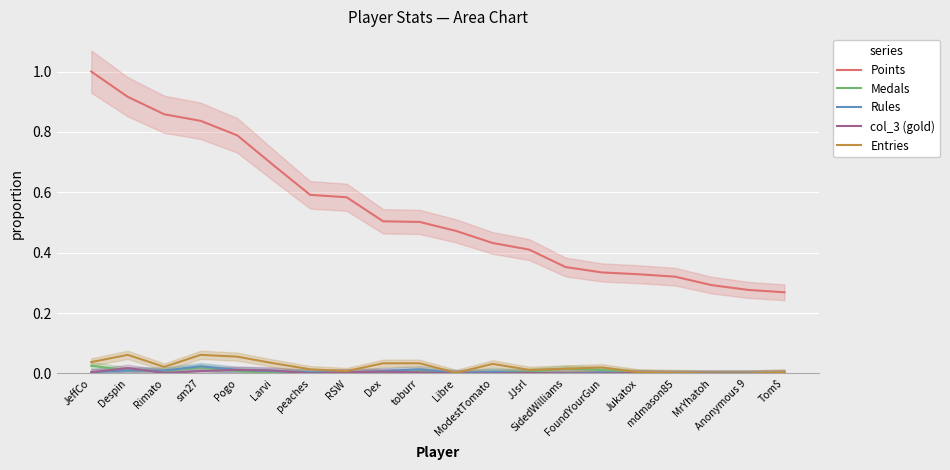

True or false: Entries and Points intersect in this chart.

False